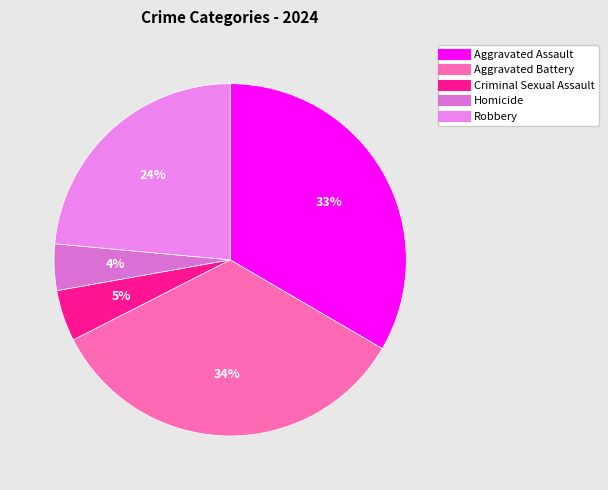

Which category has the biggest portion of the pie?

Aggravated Battery